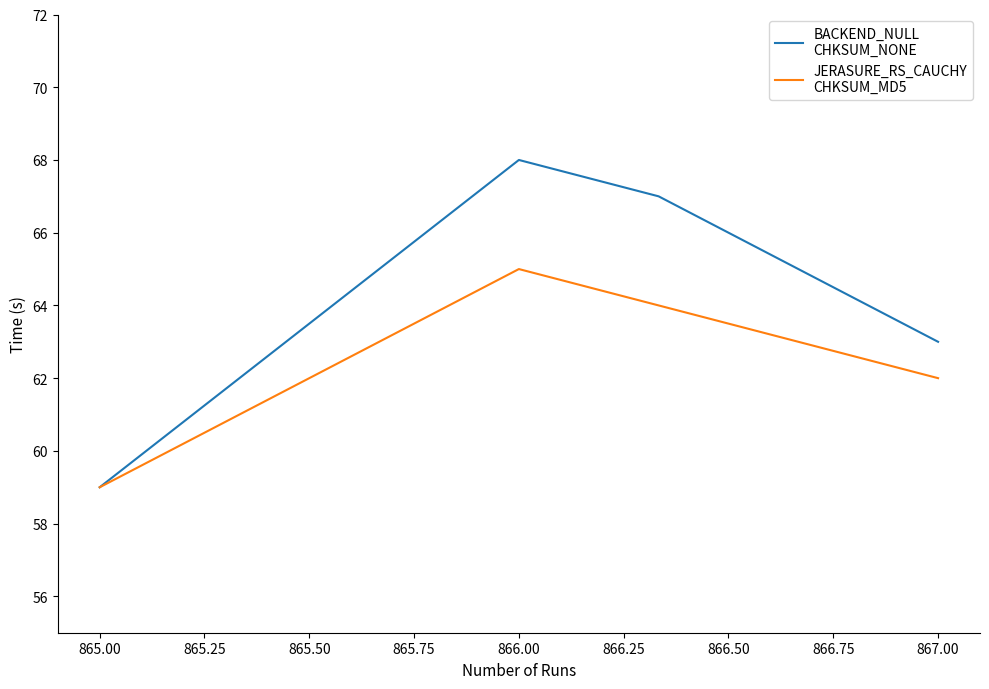

What is the minimum value shown in the chart?

59